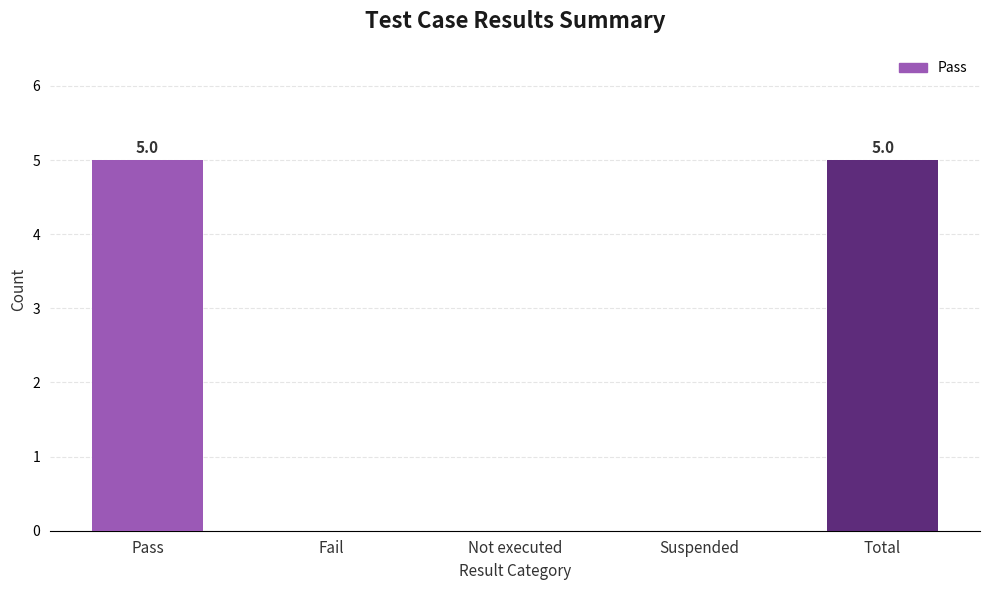

Reading left to right, transcribe all the data shown in this chart.

5	0	0	0	5